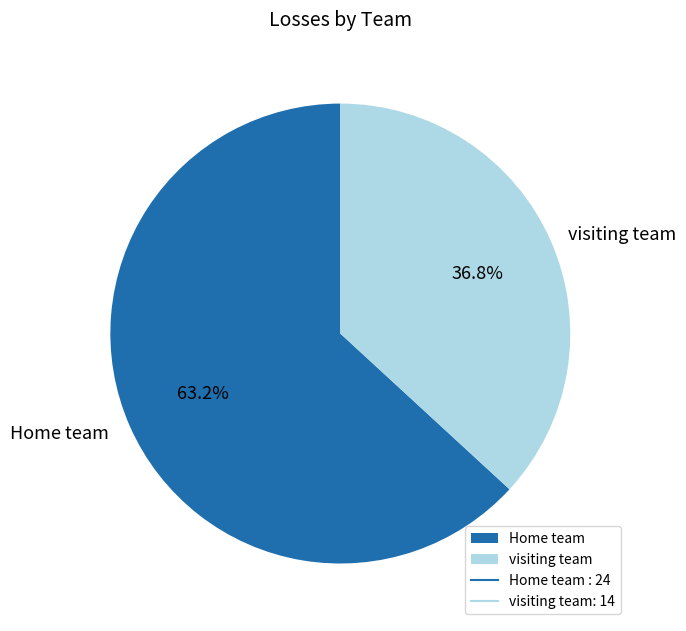

Between visiting team and Home team, which is larger?

Home team